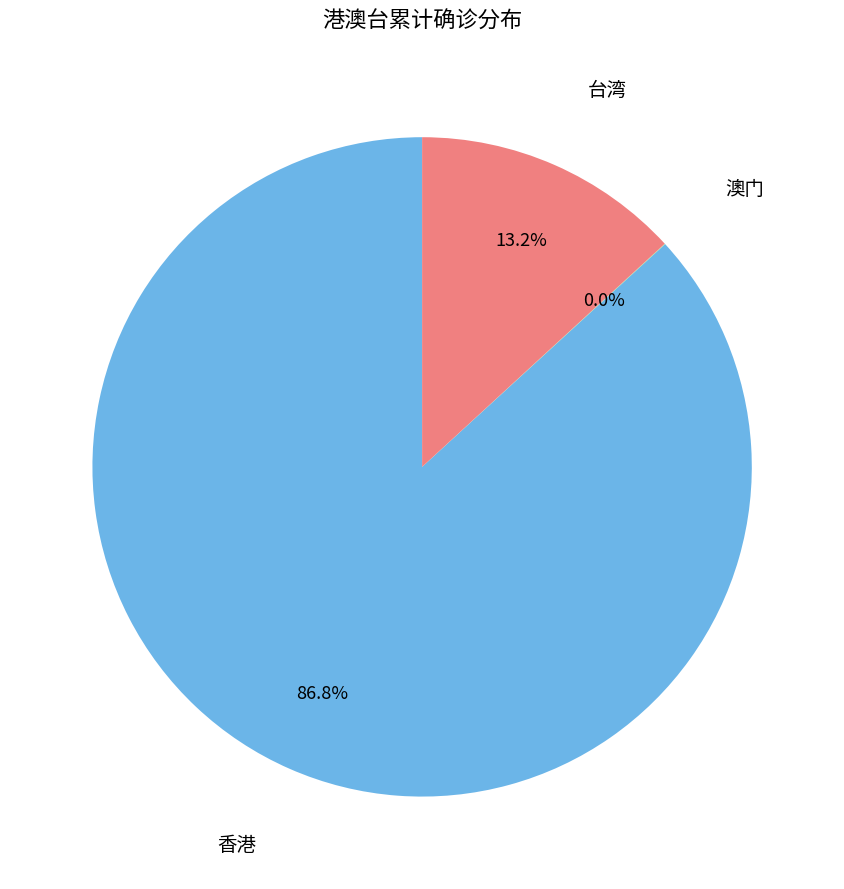

Is there a majority slice in this chart?

Yes